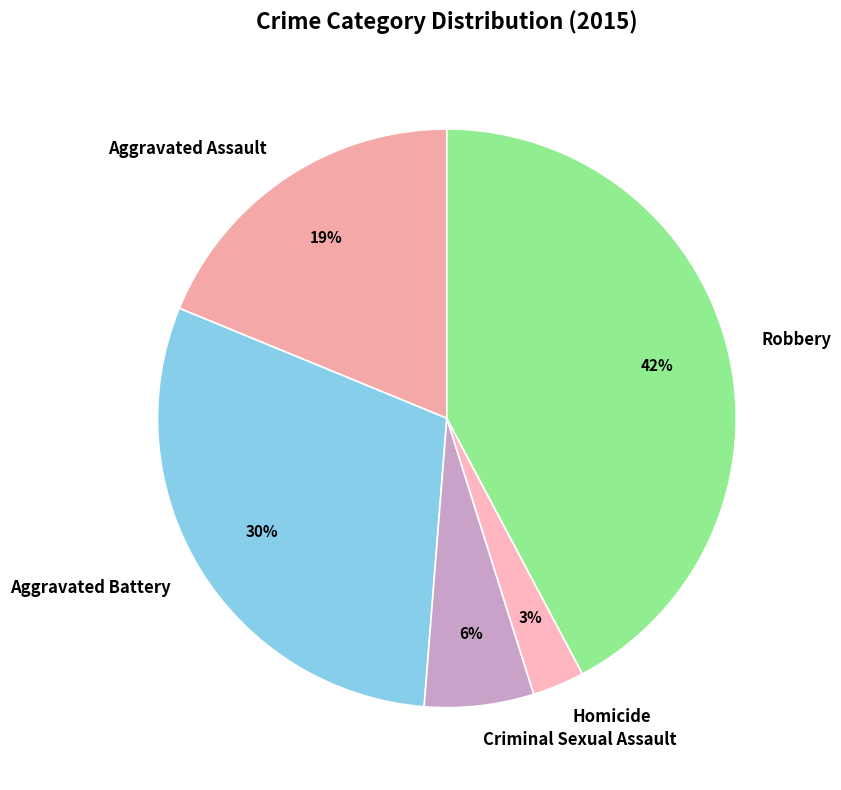

To the nearest percent, what portion does Aggravated Battery represent?

30%